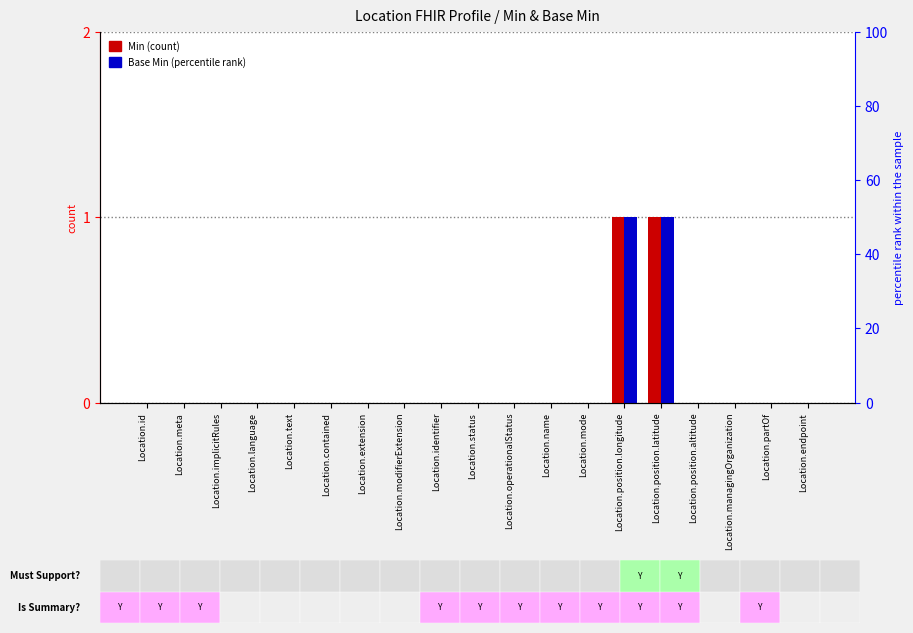

Count the Base Min values in the range 0 to 1.

19